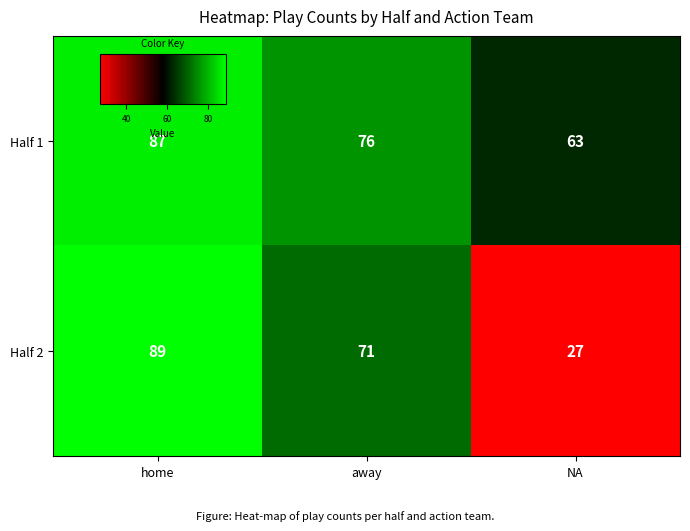

List the series in order of their peak value, lowest first.

Half 1, Half 2